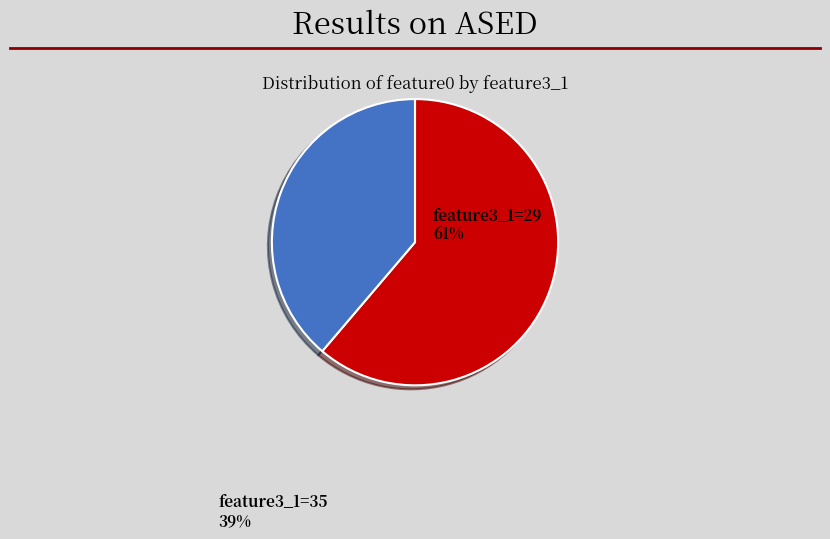

How many slices are in this pie chart?

2